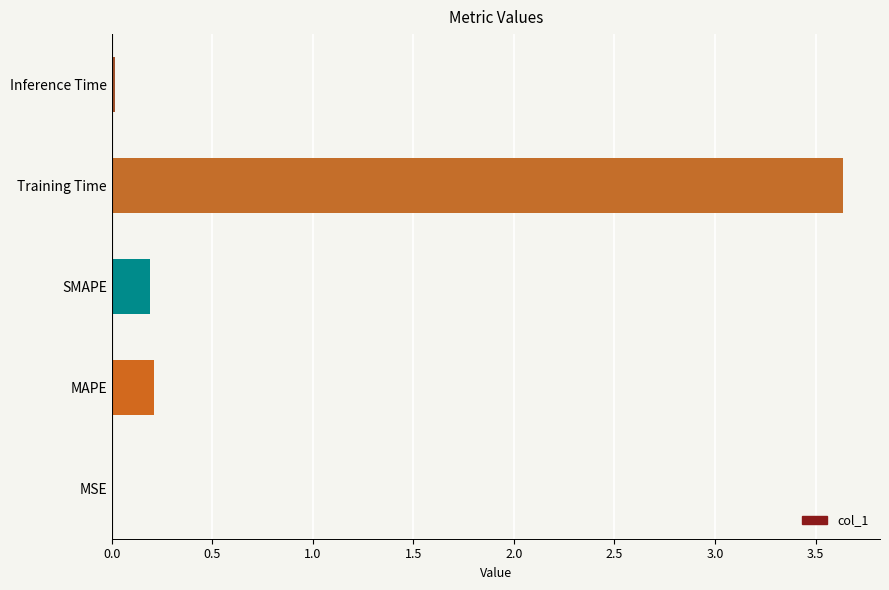

Count the number of categories in the chart.

5